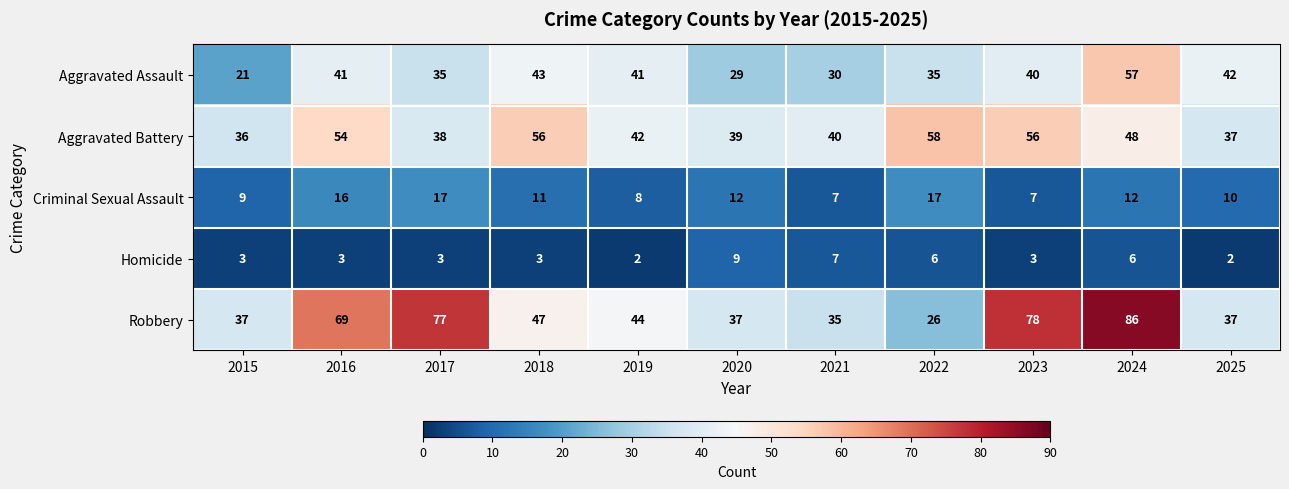

The value of Aggravated Battery at 2019 is 42. True or false?

True